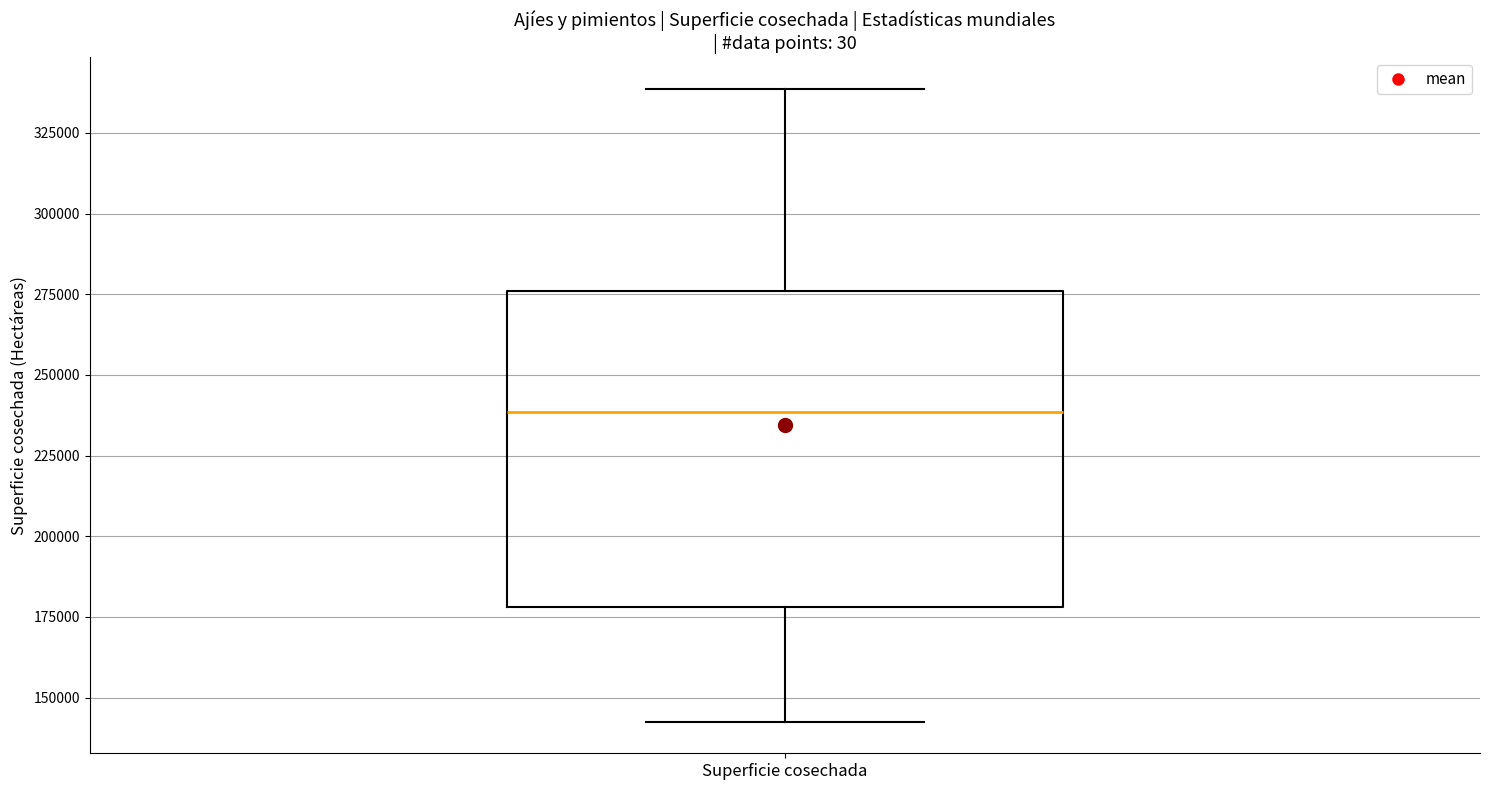

Where does the upper whisker of the box for Superficie cosechada end on the y-axis? The values are not printed on the chart, so give them approximately, as read against the axis.

340000